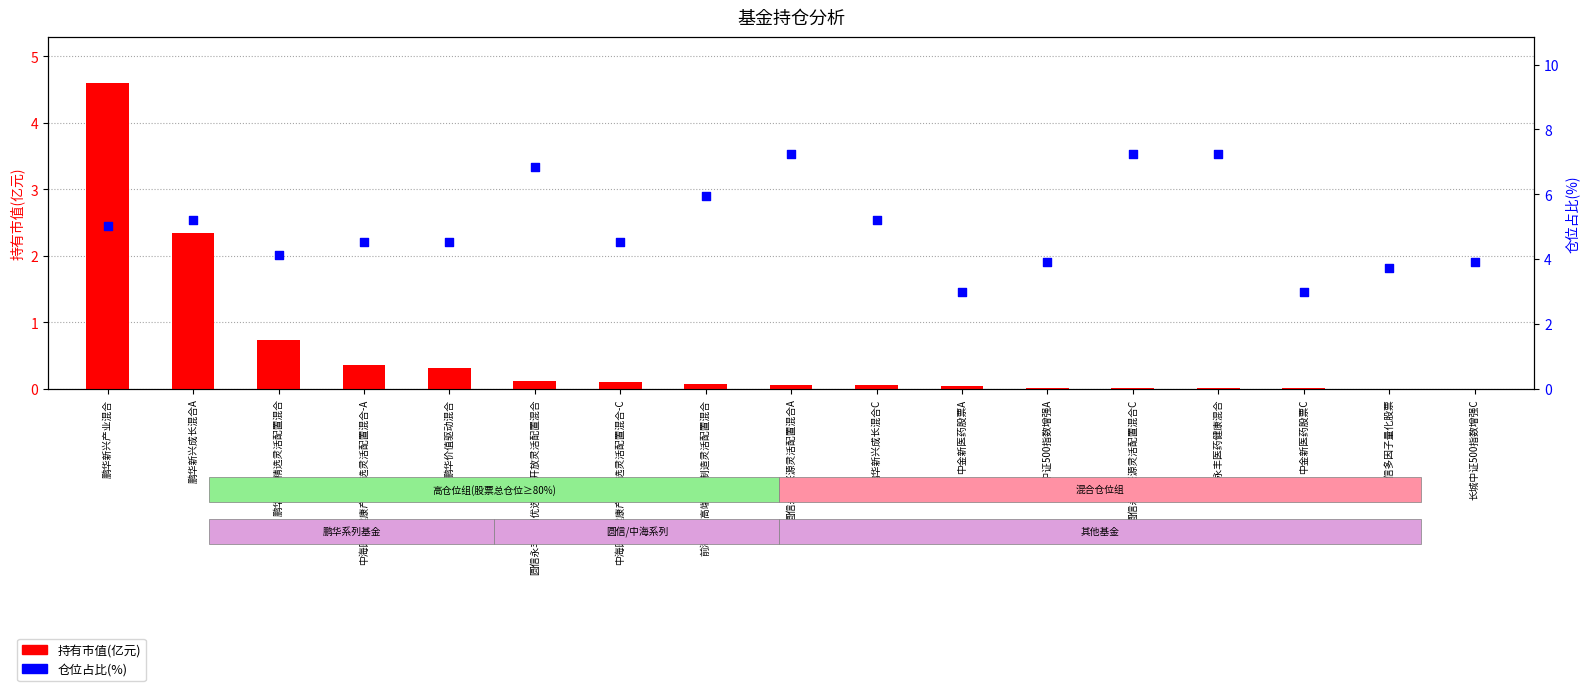

What are all the series names shown in the legend?

持有市值(亿元), 仓位占比(%)